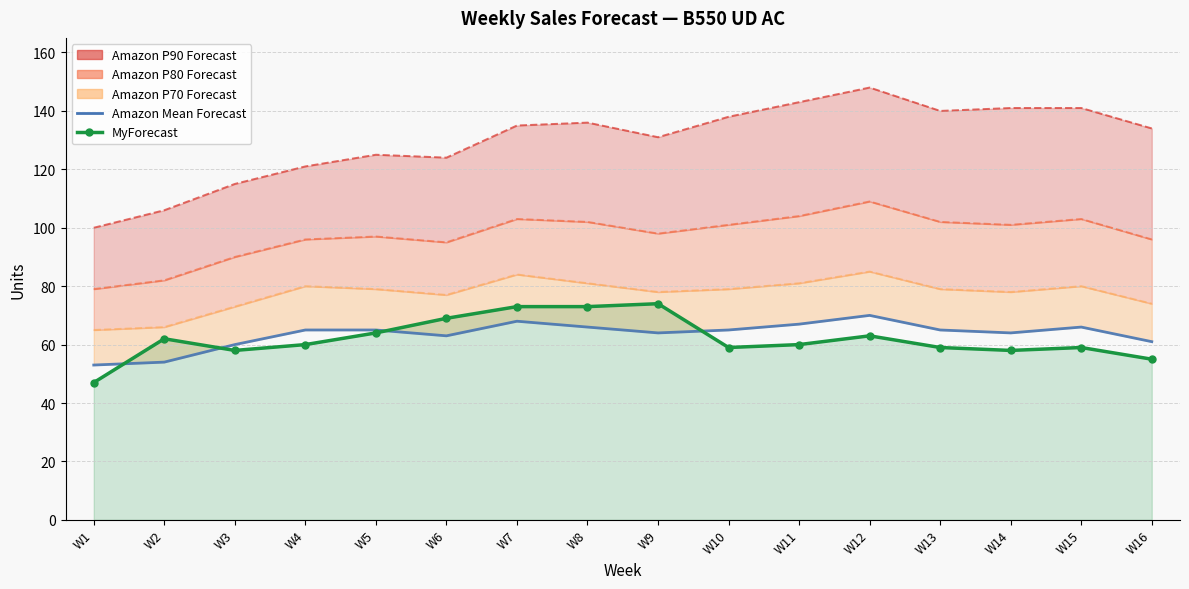

List the labels in order of Amazon Mean Forecast value, largest first.

W12, W7, W11, W8, W15, W4, W5, W10, W13, W9, W14, W6, W16, W3, W2, W1